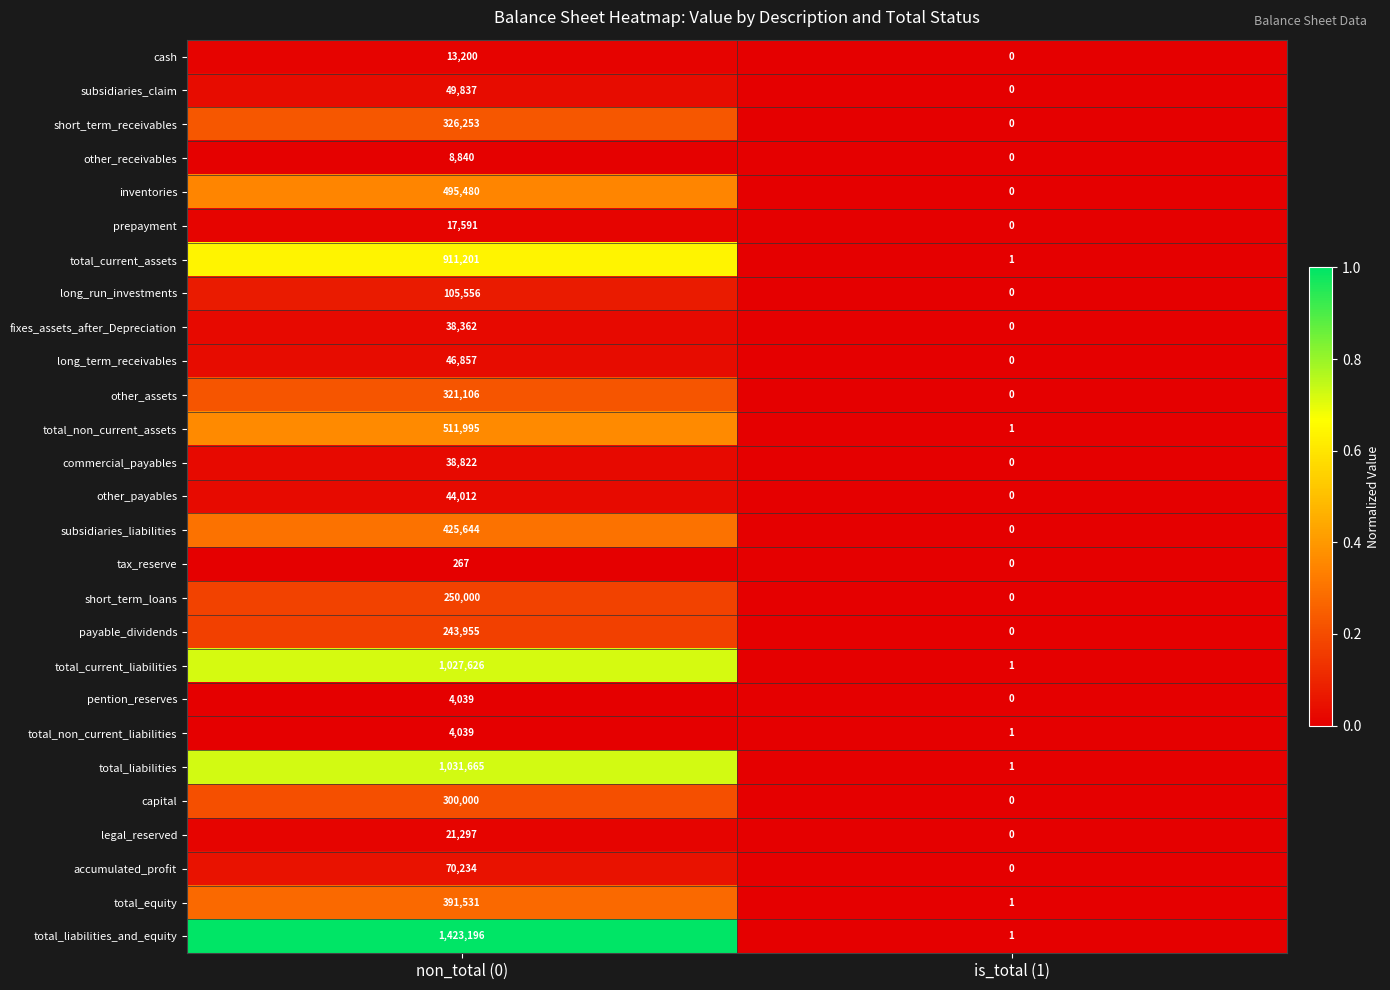

What is the difference between the commercial_payables values at non_total (0) and is_total (1)?

38822